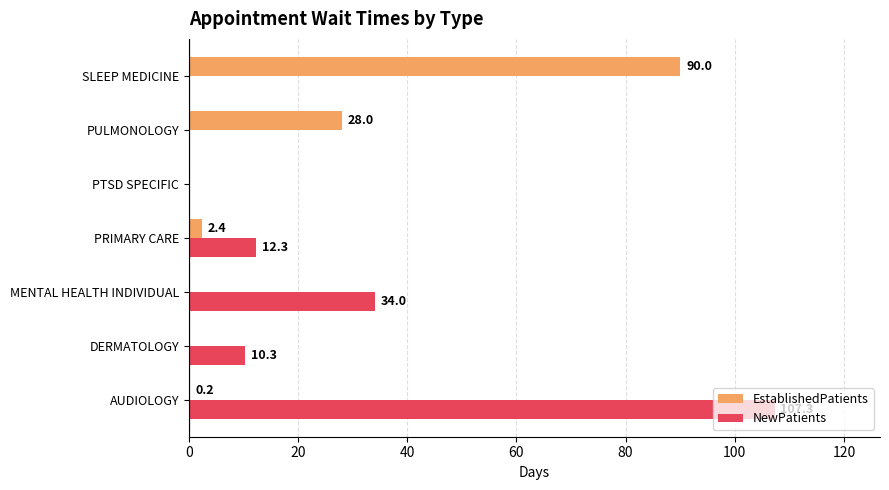

True or false: EstablishedPatients has a value of 90.0 at SLEEP MEDICINE.

True